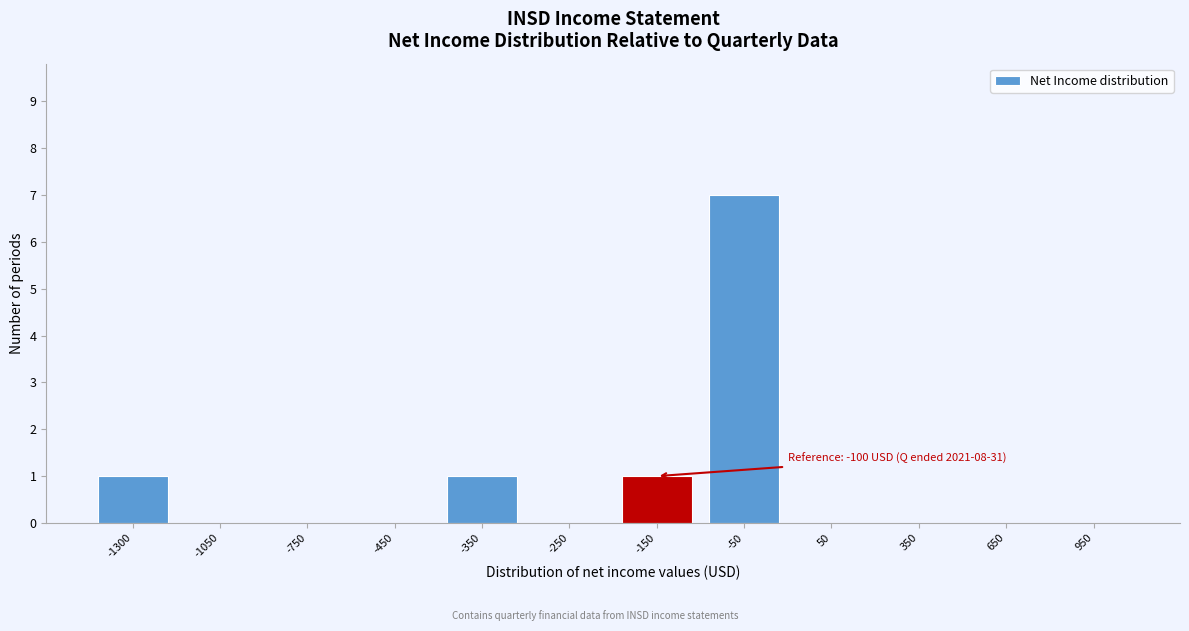

Reading left to right, list all the values displayed in this chart.

-1300=1	-1050=0	-750=0	-450=0	-350=1	-250=0	-150=1	-50=7	50=0	350=0	650=0	950=0